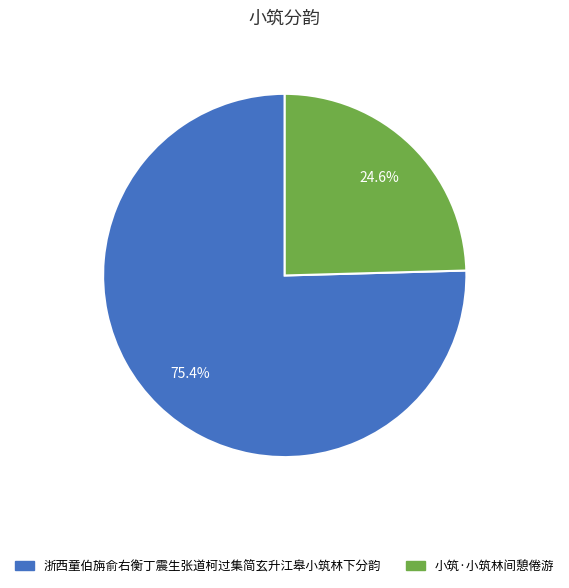

How many segments does this pie chart have?

2